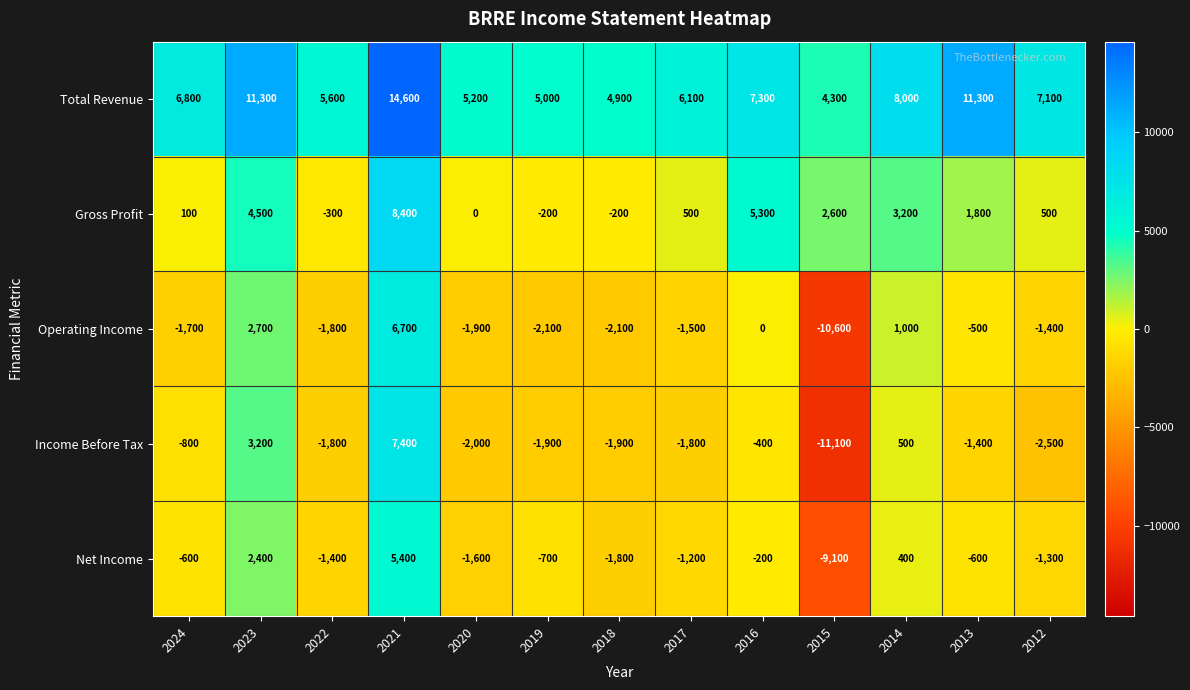

What is the average value of the Gross Profit series?

2015